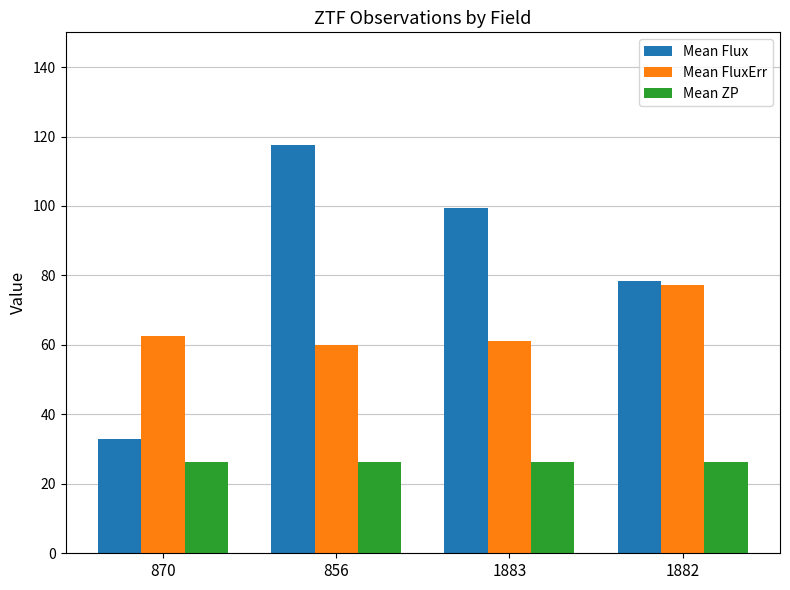

Which series has the widest spread of values?

Mean Flux